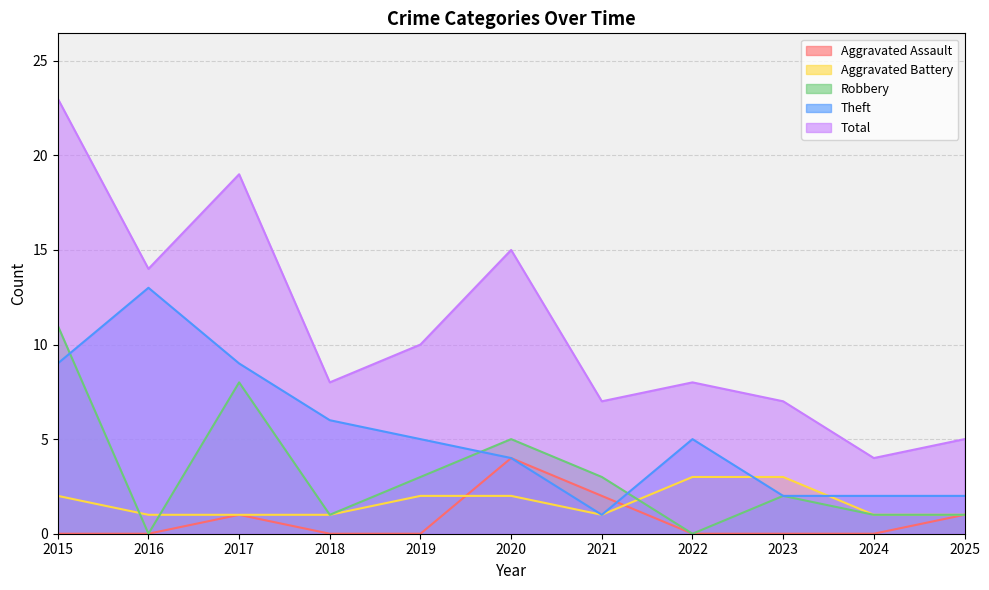

How many lines are shown in the chart?

5